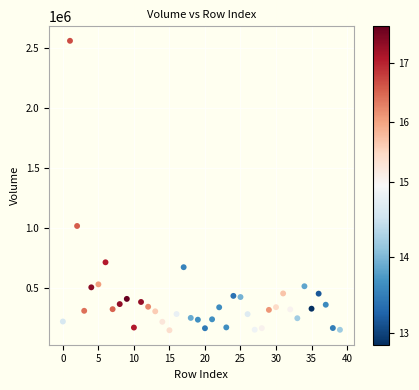

What Y value in the scatter plot is closest to 1351190?

1013545